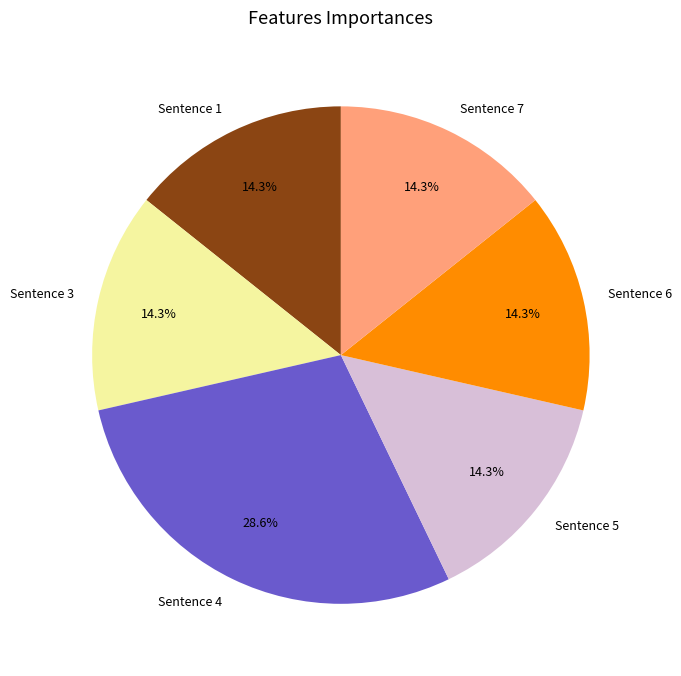

To the nearest percent, what portion does Sentence 5 represent?

14%